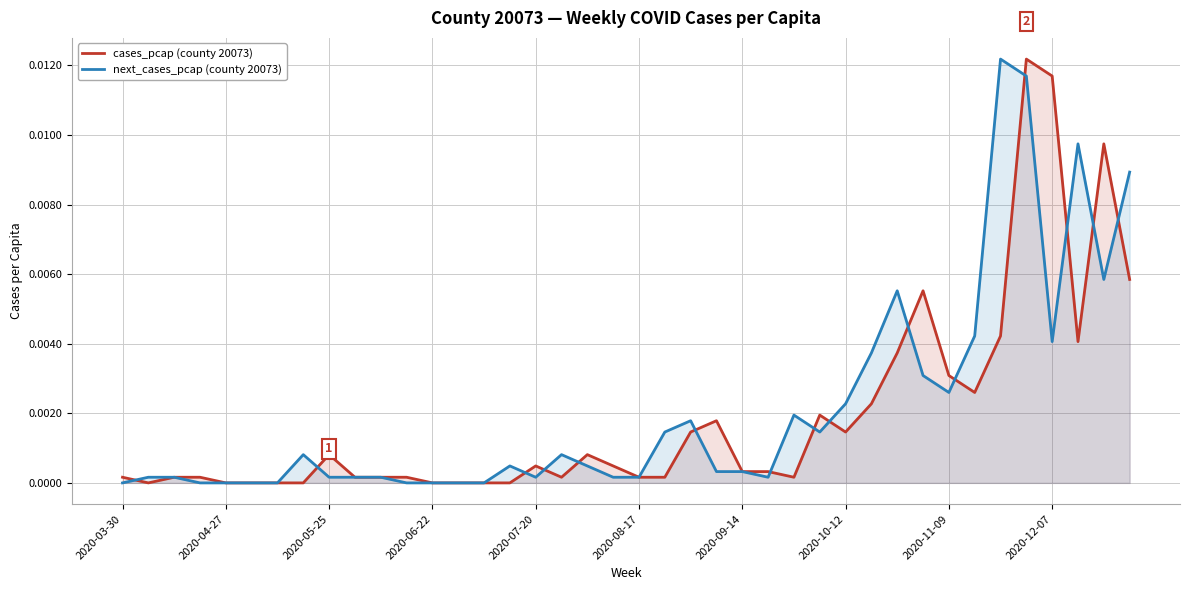

How many interior local peaks does the next_cases_pcap (county 20073) series have?

8